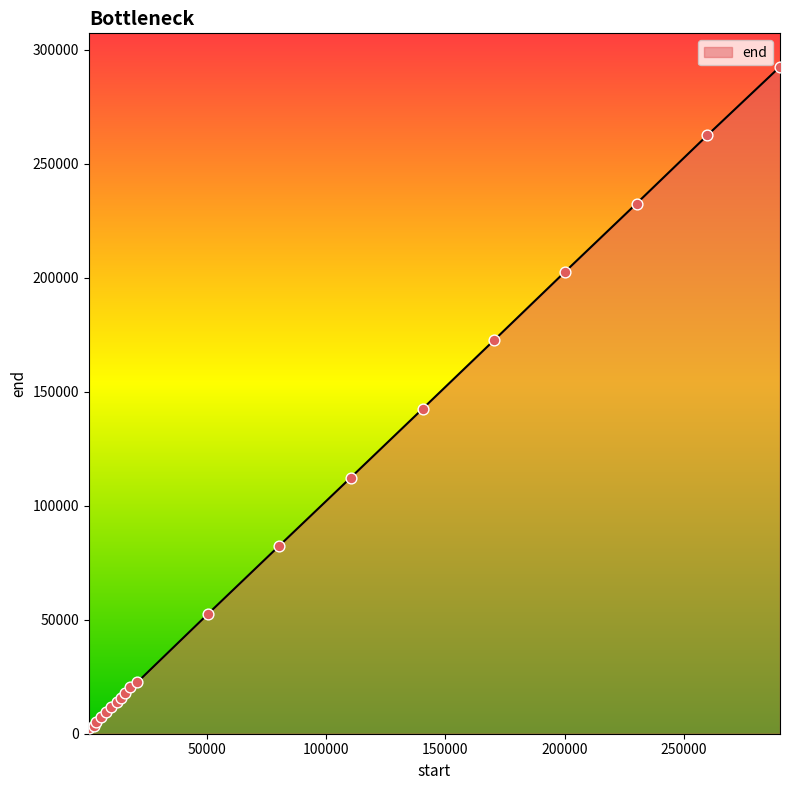

What is the difference between the maximum and minimum values?

290000